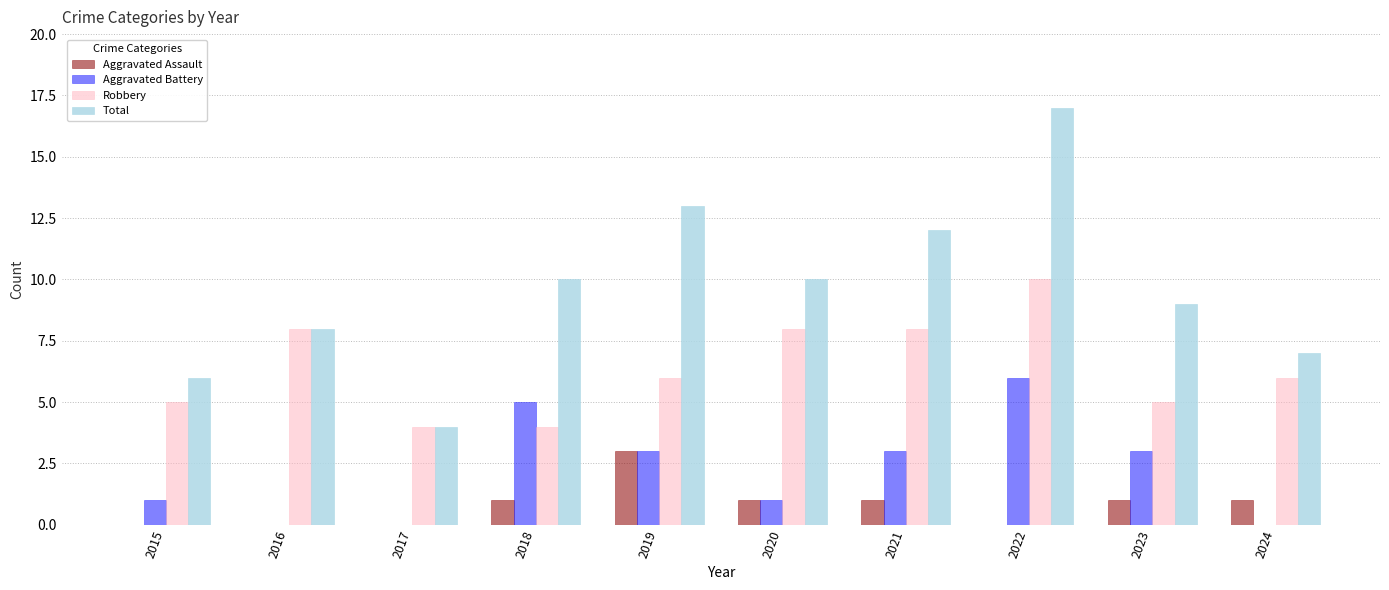

Is the value of Robbery at 2020 greater than the value of Total at 2018?

No